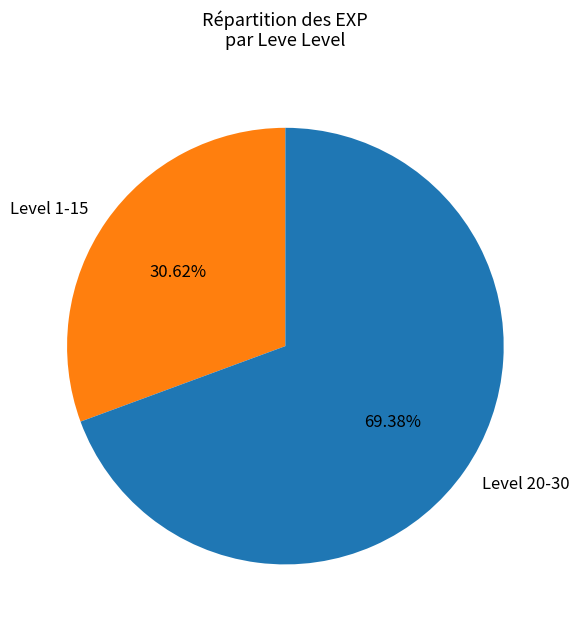

Rank the categories by value from lowest to highest.

Level 1-15, Level 20-30